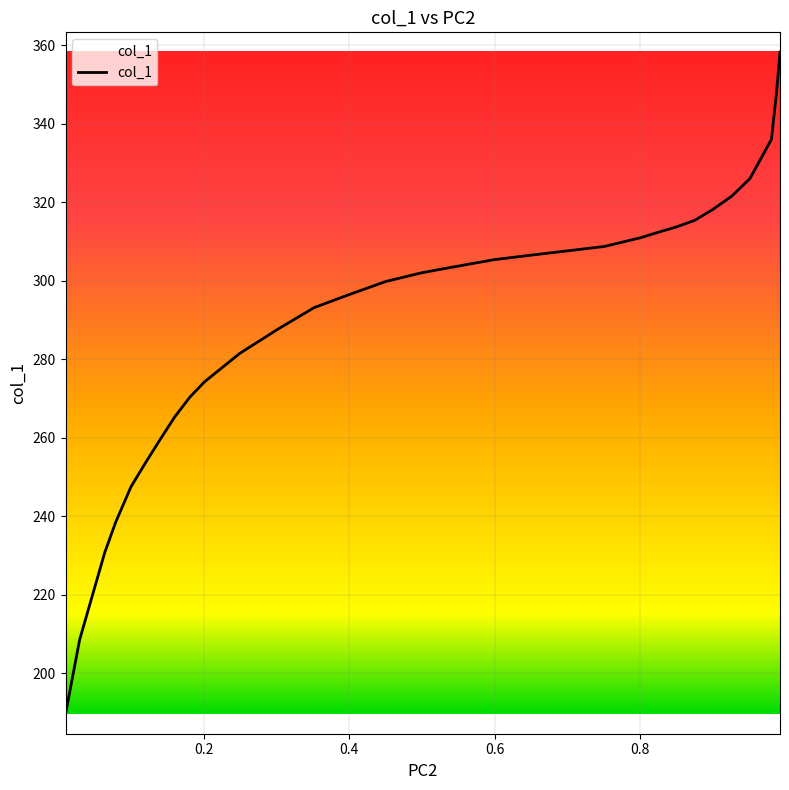

What is the maximum value shown in the chart?

358.3